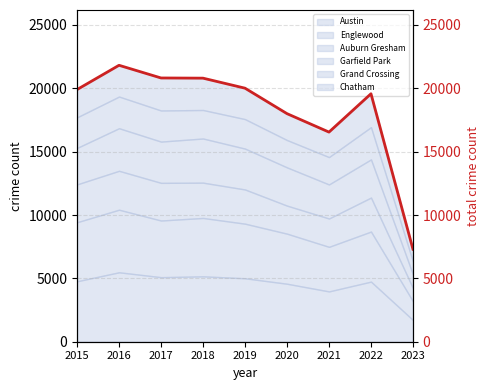

How many interior local peaks (higher than both neighbors) does the data have?

2